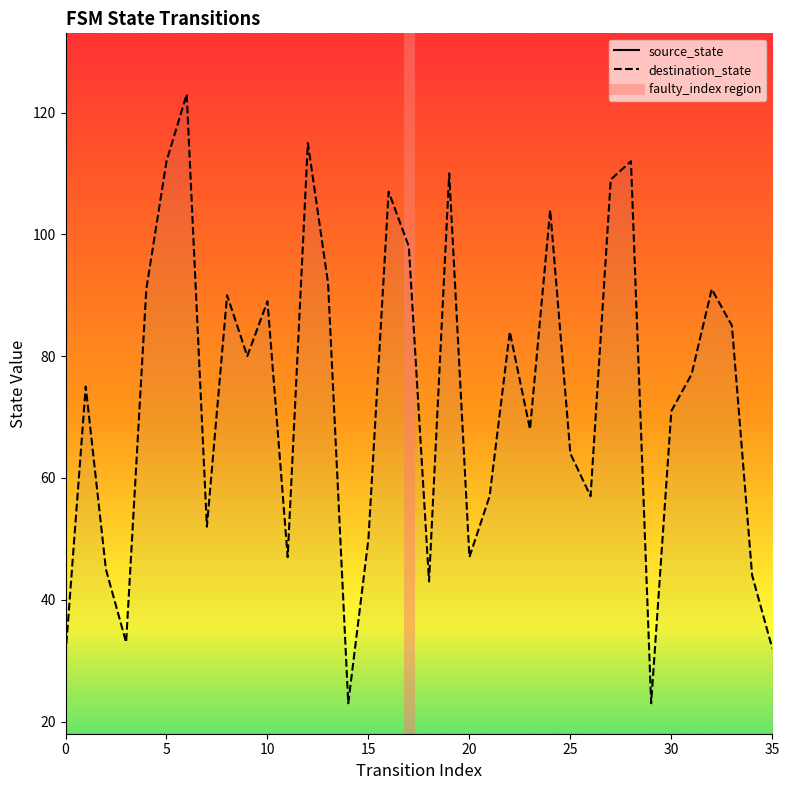

Which series changed the most between 6 and 27?

destination_state